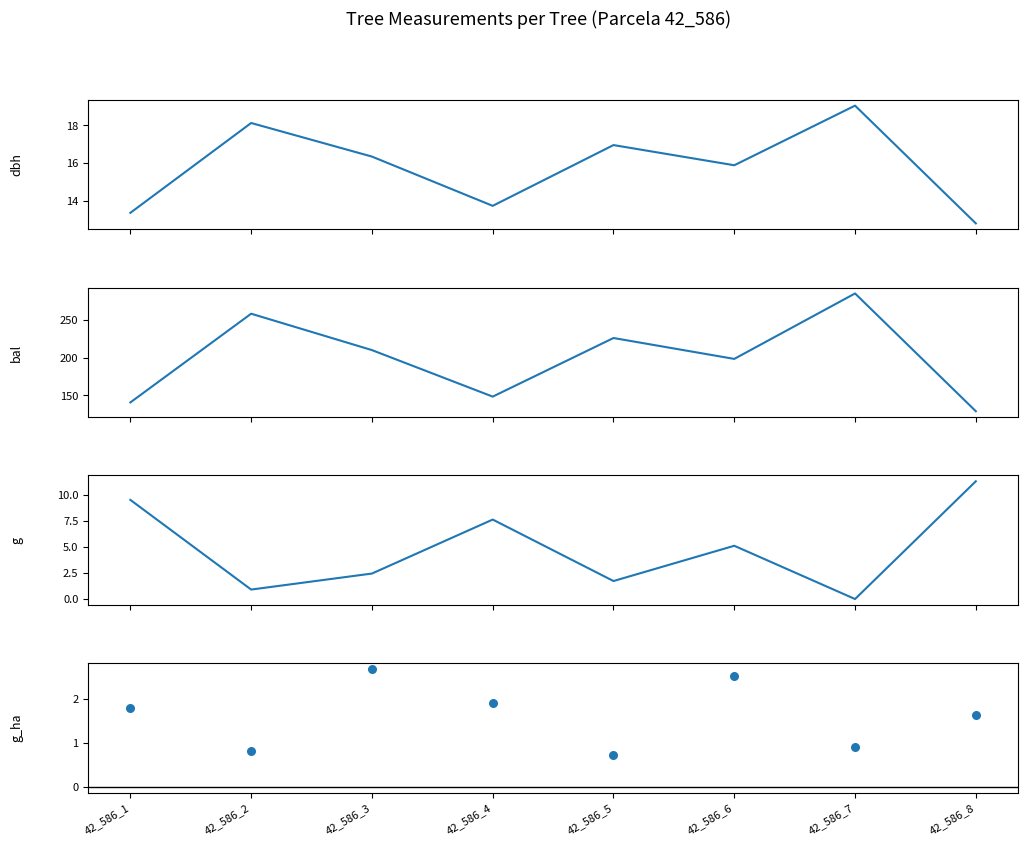

Which series contains the lowest Y value?

g